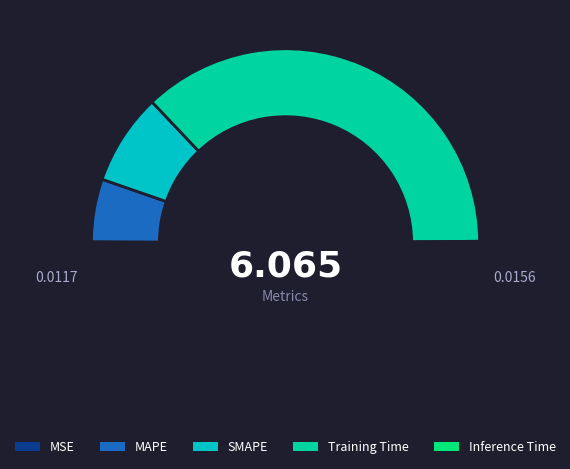

Does Inference Time account for over 50% of the chart?

No